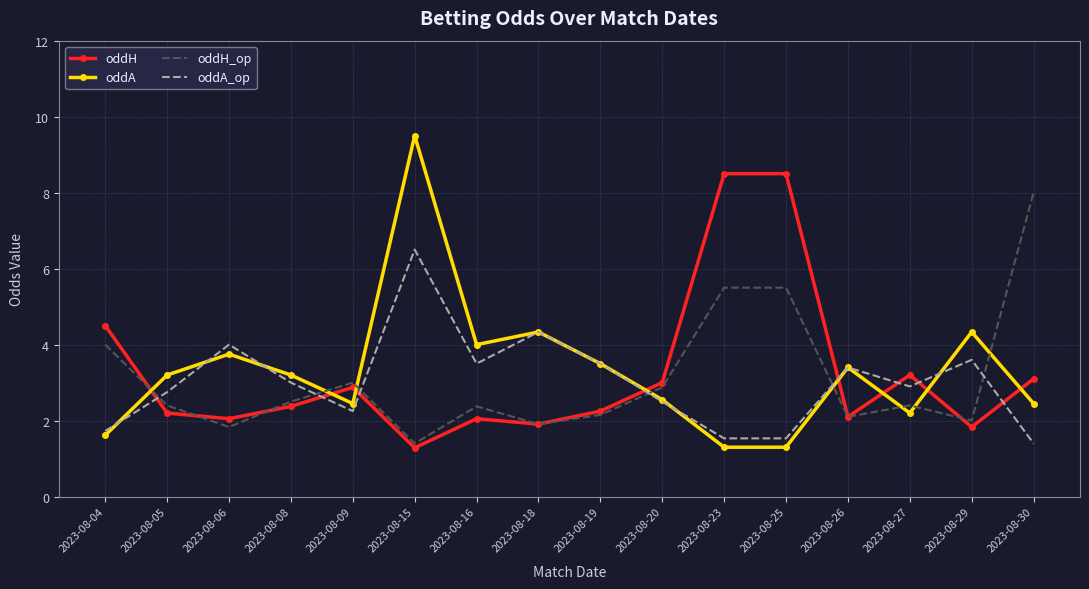

At which category is the sum across all series the highest?

2023-08-15